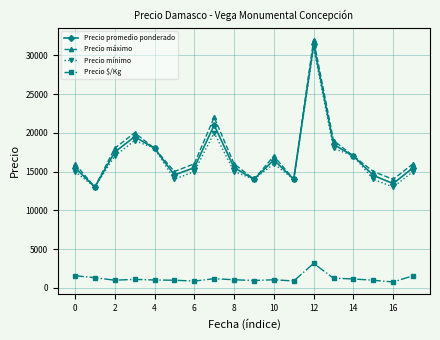

What is the lowest value of the Precio $/Kg series?

747